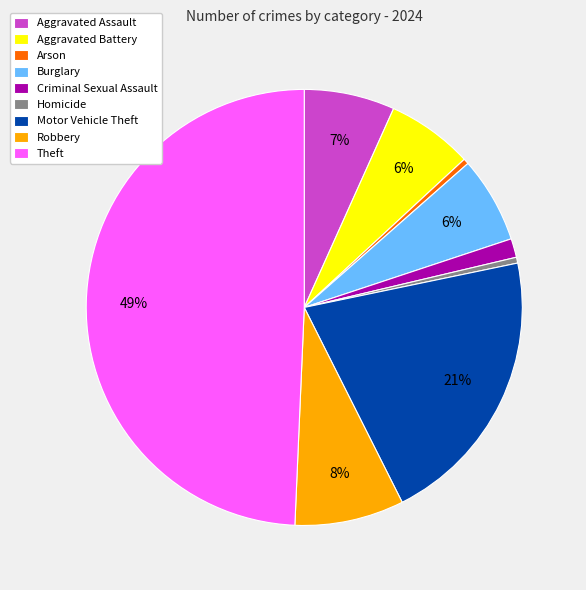

To the nearest percent, what portion does Criminal Sexual Assault represent?

1%